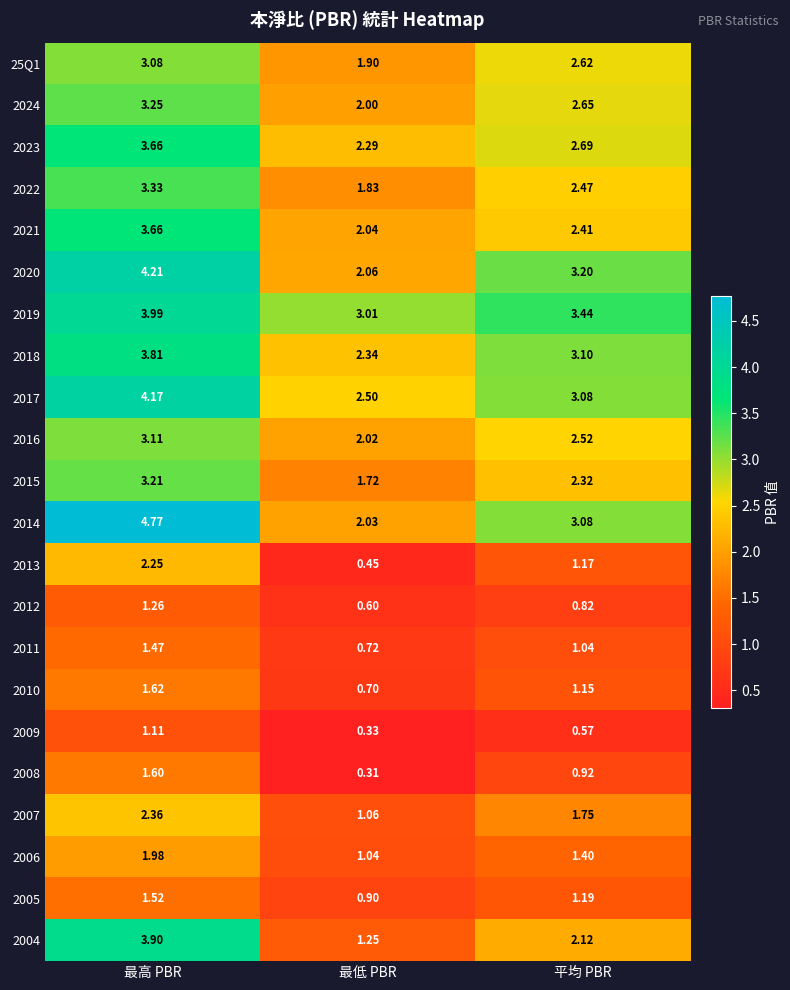

Between 最高 PBR and 平均 PBR, which series saw the biggest shift?

2004